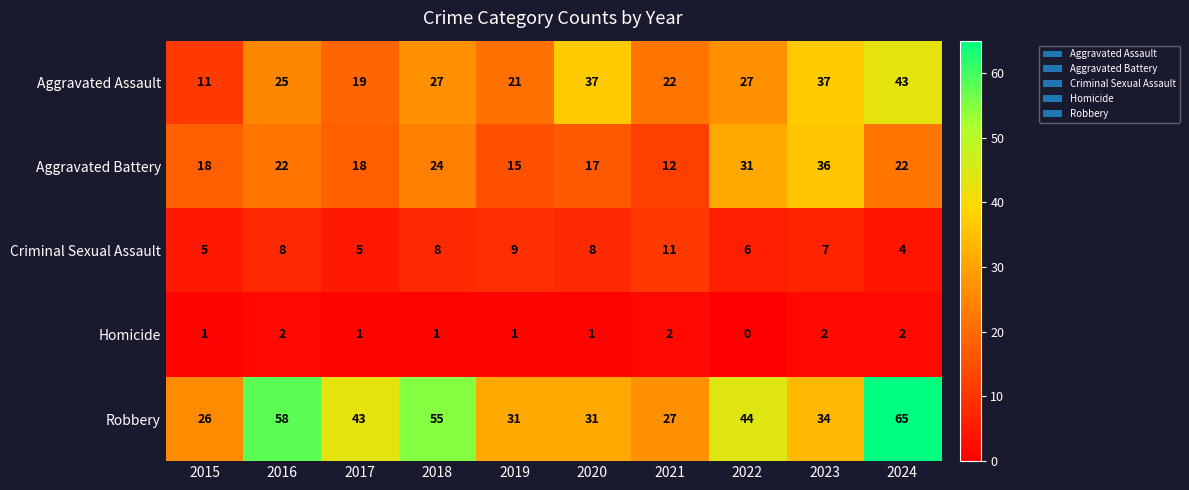

Which series changed the most between 2017 and 2022?

Aggravated Battery